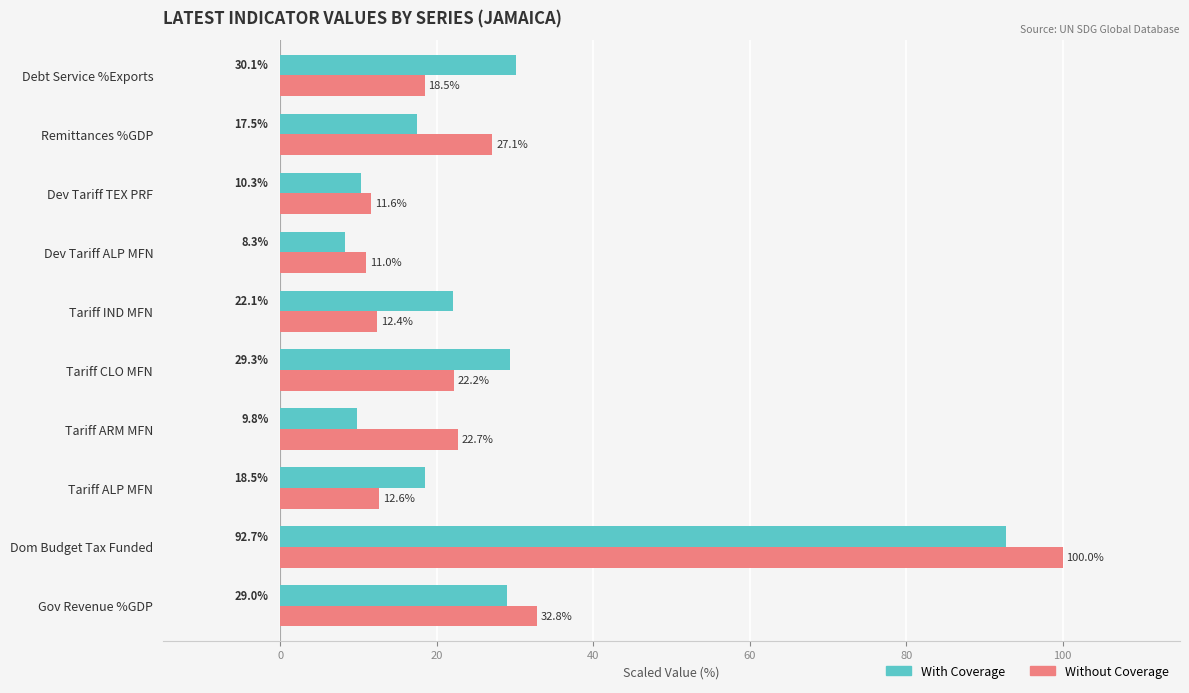

At how many categories does at least one series exceed 41?

1